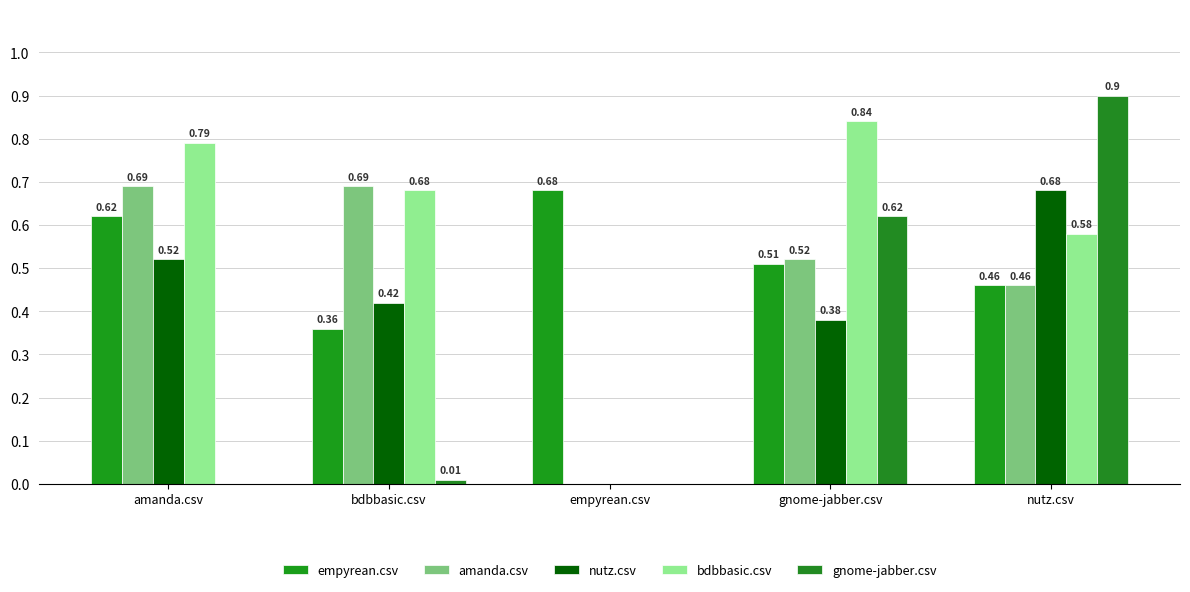

At how many categories does at least one series exceed 0?

5